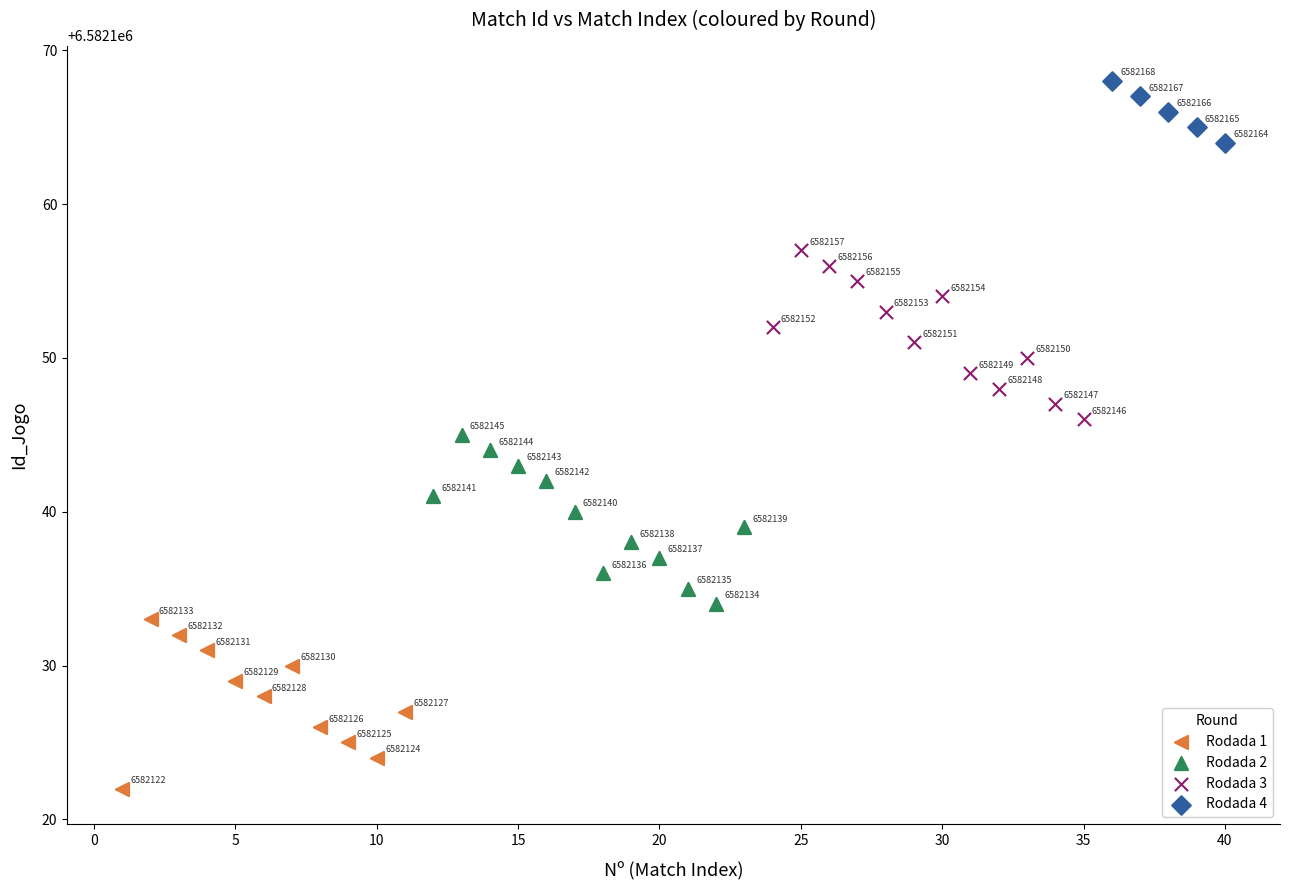

Which series reaches the minimum Y coordinate?

Rodada 1